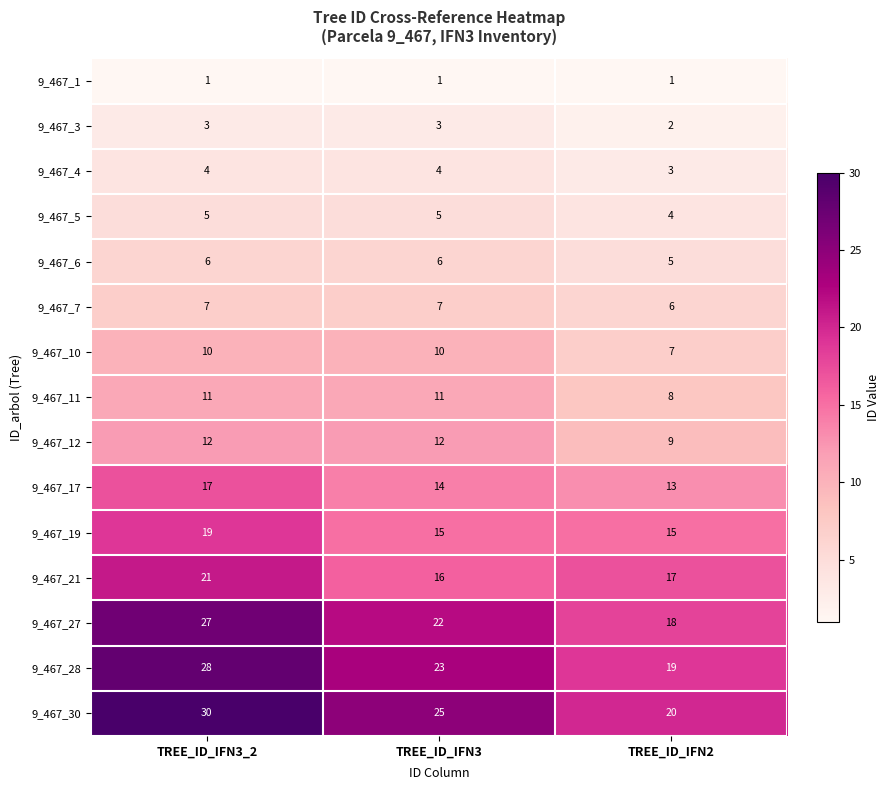

At which label does 9_467_21 reach its peak?

TREE_ID_IFN3_2